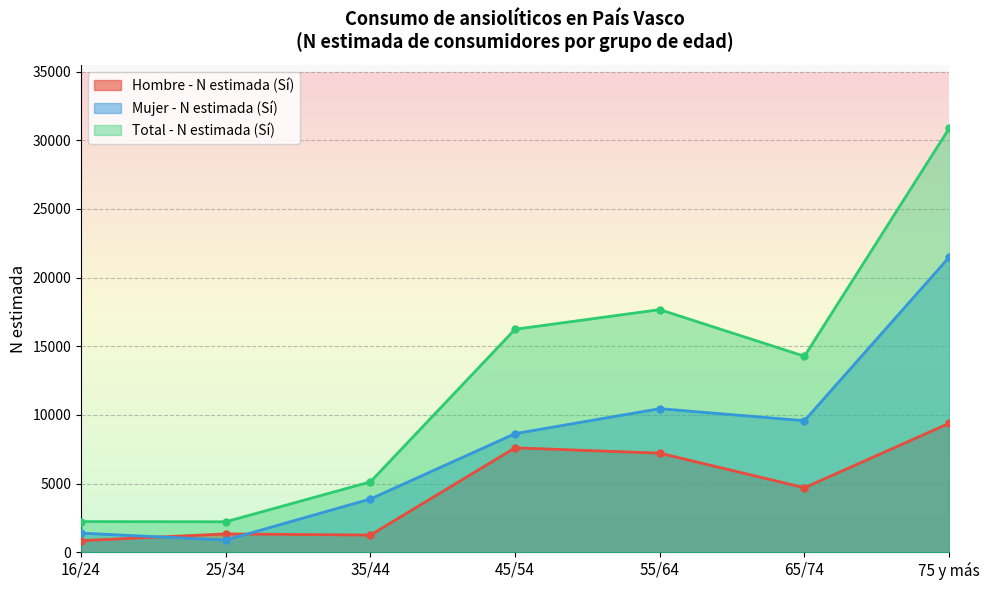

True or false: Total - N estimada (Sí) and Hombre - N estimada (Sí) intersect in this chart.

False